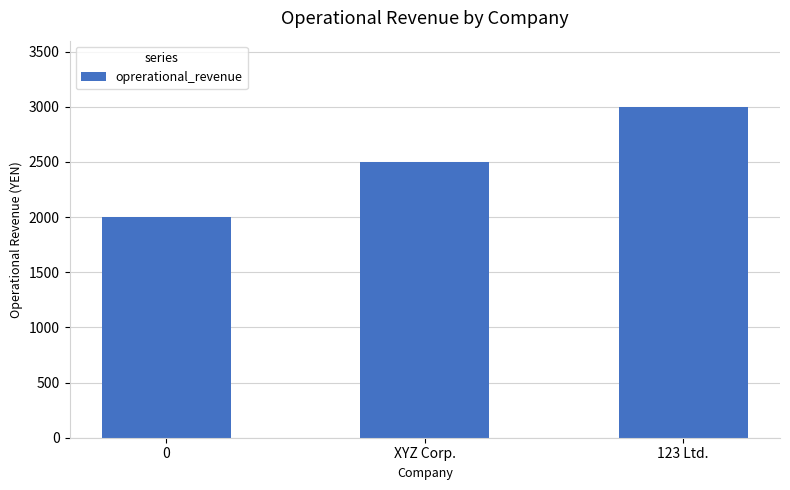

List the labels in order of value, largest first.

123 Ltd., XYZ Corp., 0